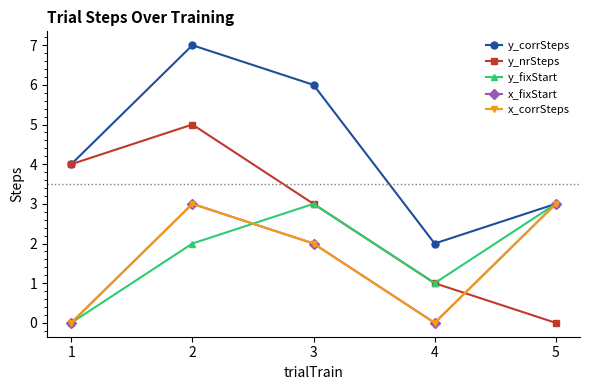

Does the chart have visible grid lines?

No